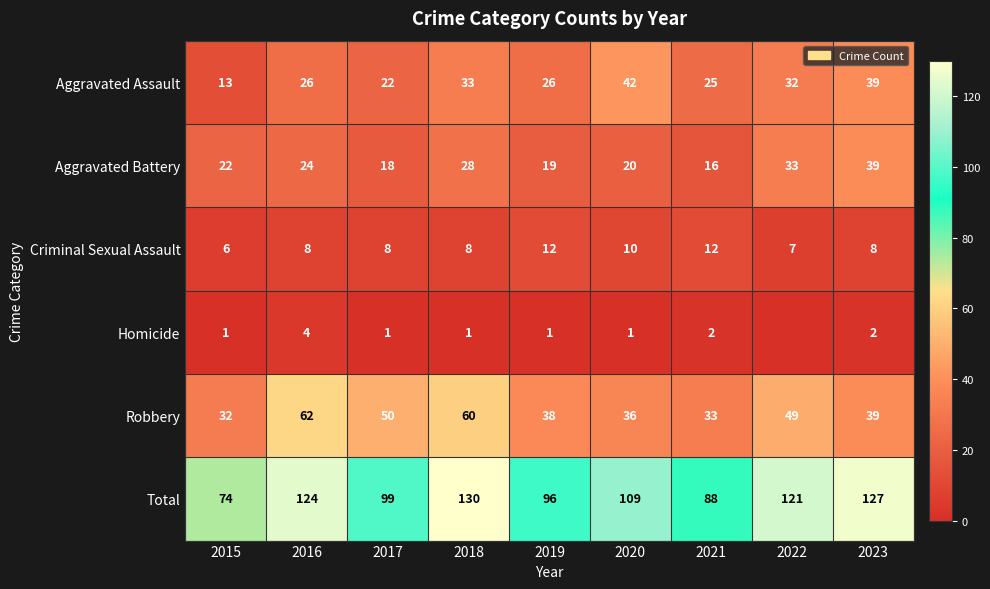

What is the sum of the Total values at 2015 and 2023?

201